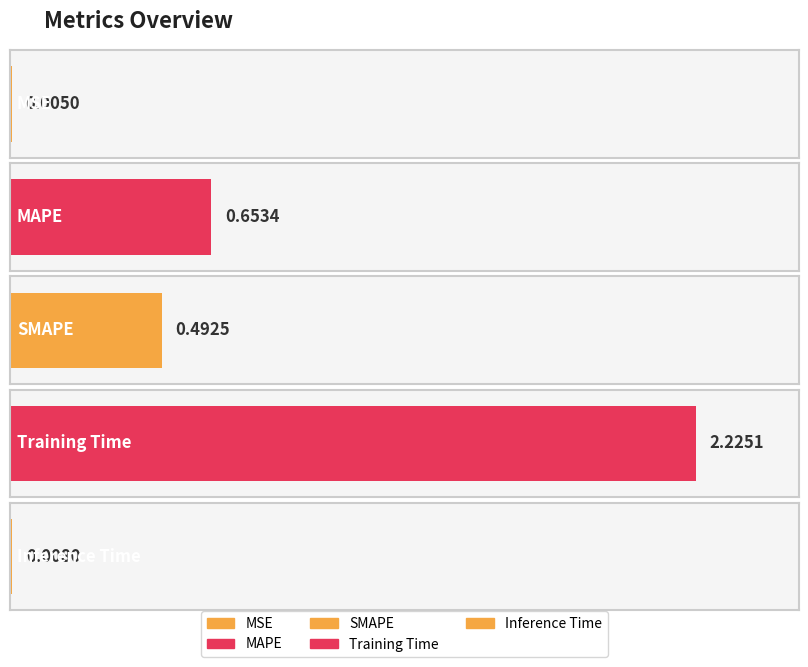

The chart shows a value of 3.0 at Training Time. True or false?

False